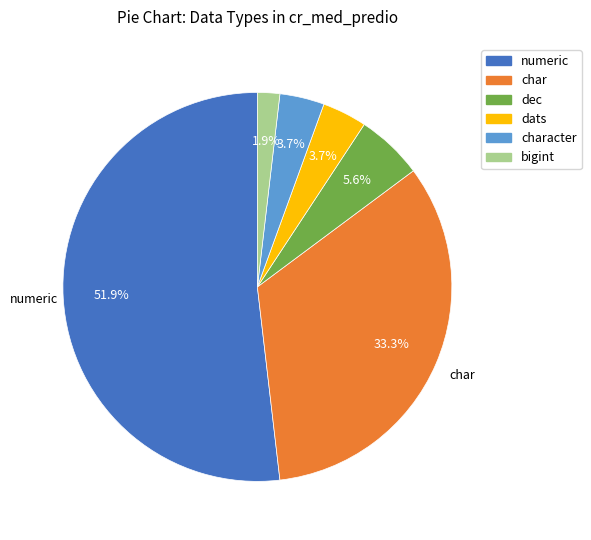

To the nearest percent, what is the difference between the largest and smallest slice percentages?

50%